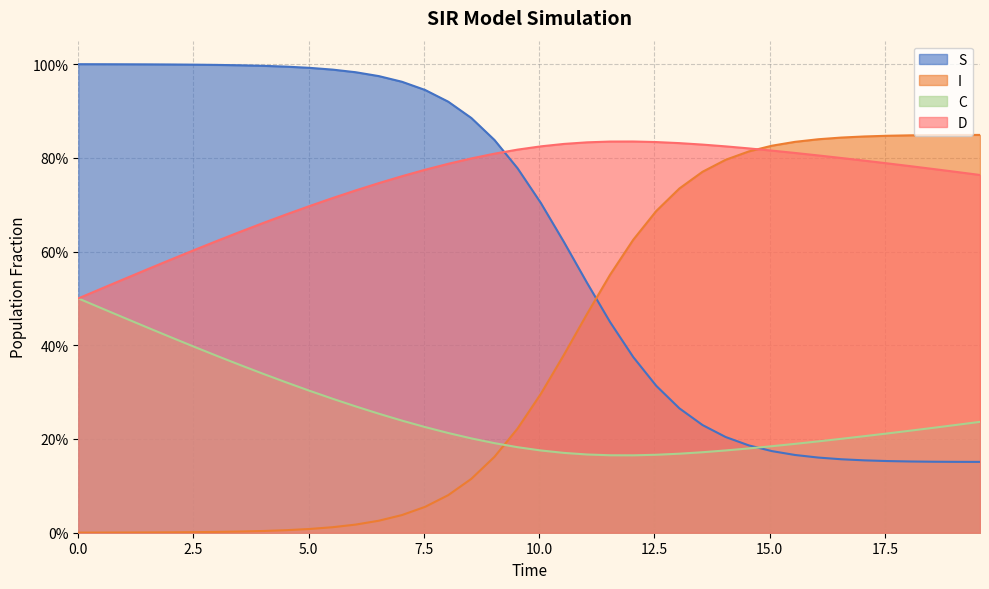

Reading left to right, what are all the values shown in this chart?

S: 1.0	1.0	1.0	1.0	1.0	1.0	1.0	1.0	1.0	1.0	1.0	1.0	1.0	1.0	1.0	0.9	0.9	0.9	0.8	0.8	0.7	0.6	0.5	0.4	0.4	0.3	0.3	0.2	0.2	0.2	0.2	0.2	0.2	0.2	0.2	0.2	0.2	0.2	0.2	0.2
I: 0.0	0.0	0.0	0.0	0.0	0.0	0.0	0.0	0.0	0.0	0.0	0.0	0.0	0.0	0.0	0.1	0.1	0.1	0.2	0.2	0.3	0.4	0.5	0.6	0.6	0.7	0.7	0.8	0.8	0.8	0.8	0.8	0.8	0.8	0.8	0.8	0.8	0.8	0.8	0.8
C: 0.5	0.5	0.5	0.4	0.4	0.4	0.4	0.4	0.3	0.3	0.3	0.3	0.3	0.3	0.2	0.2	0.2	0.2	0.2	0.2	0.2	0.2	0.2	0.2	0.2	0.2	0.2	0.2	0.2	0.2	0.2	0.2	0.2	0.2	0.2	0.2	0.2	0.2	0.2	0.2
D: 0.5	0.5	0.5	0.6	0.6	0.6	0.6	0.6	0.7	0.7	0.7	0.7	0.7	0.7	0.8	0.8	0.8	0.8	0.8	0.8	0.8	0.8	0.8	0.8	0.8	0.8	0.8	0.8	0.8	0.8	0.8	0.8	0.8	0.8	0.8	0.8	0.8	0.8	0.8	0.8